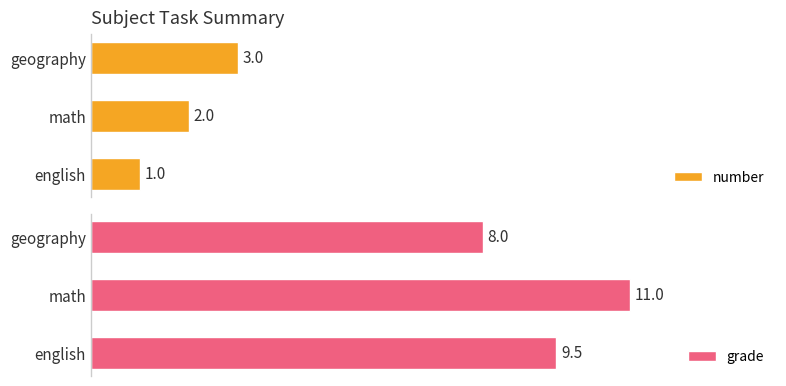

How many groups of bars are there?

3